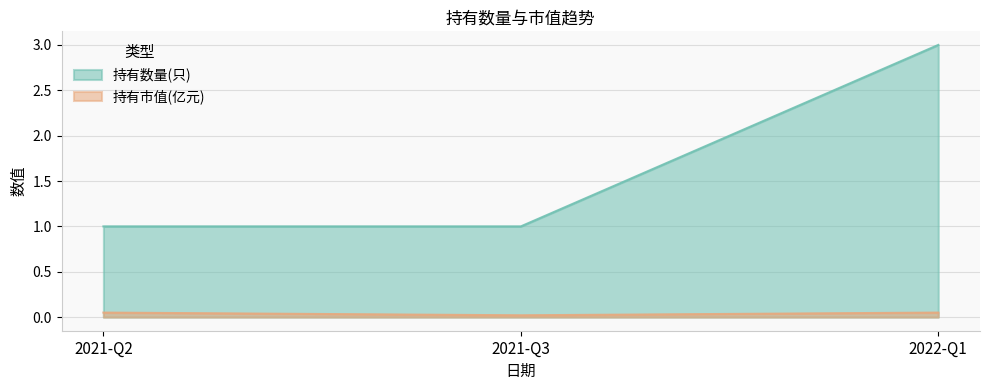

What is the sum of the 持有数量(只) values at 2022-Q1 and 2021-Q2?

4.0